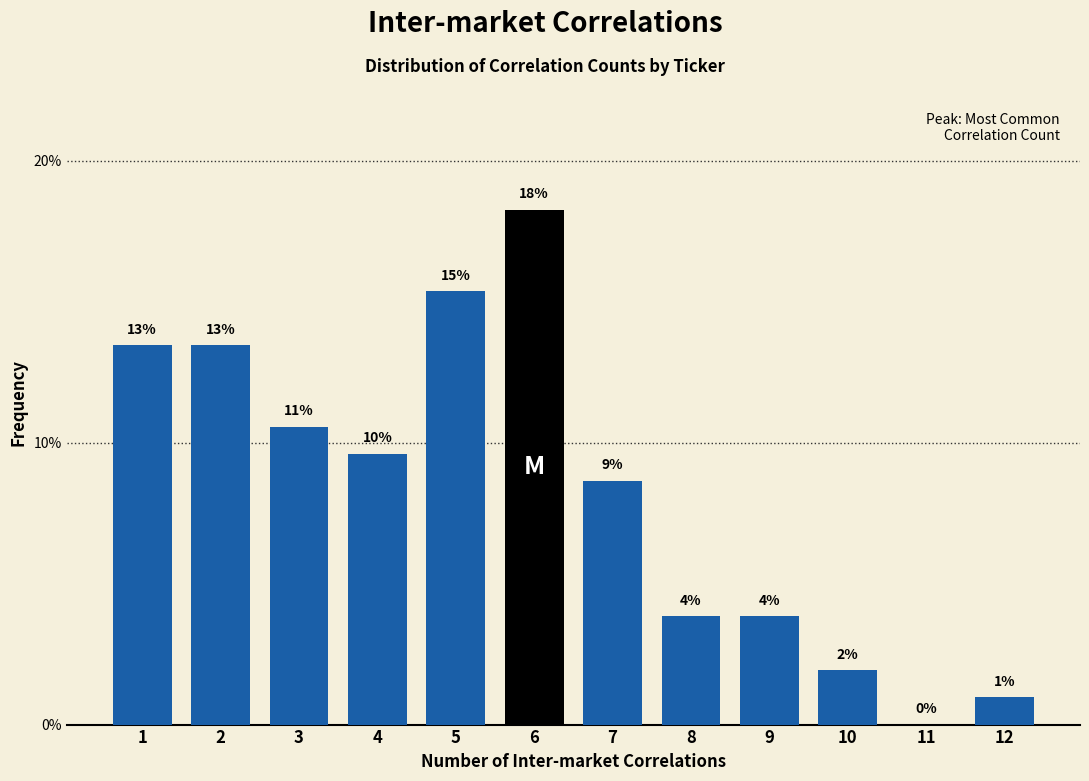

Are the bars horizontal?

No